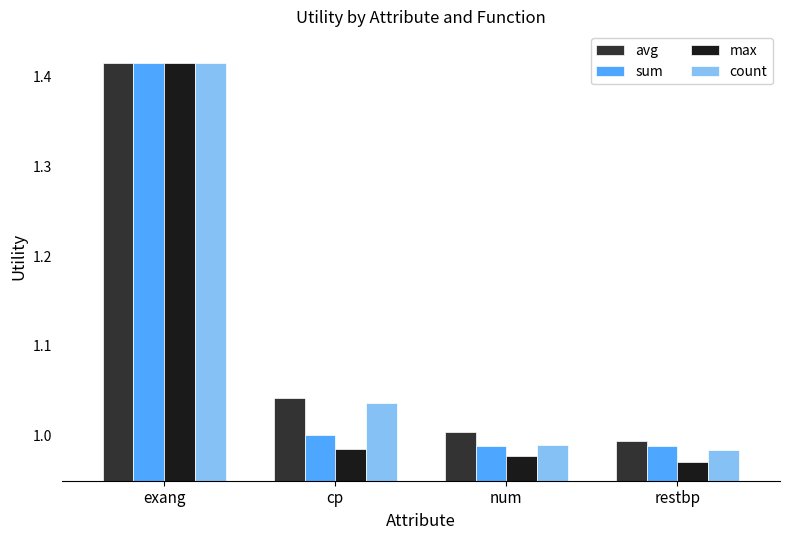

What is the sum of the count values at restbp and num?

2.0